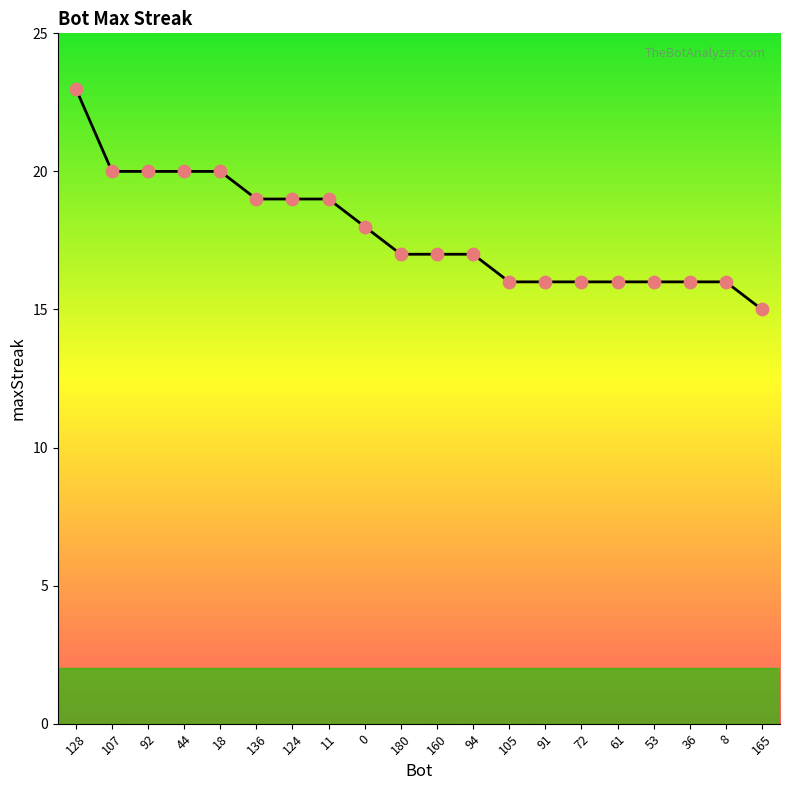

Between 92 and 91, which is larger?

92